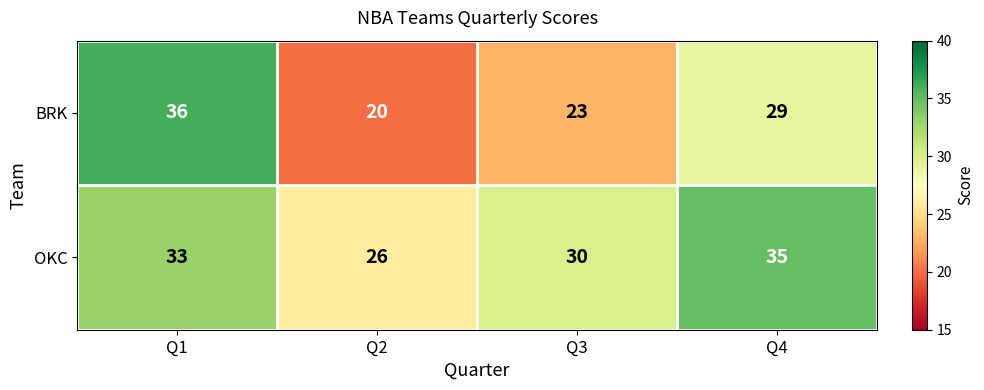

List the series in order of their peak value, lowest first.

OKC, BRK